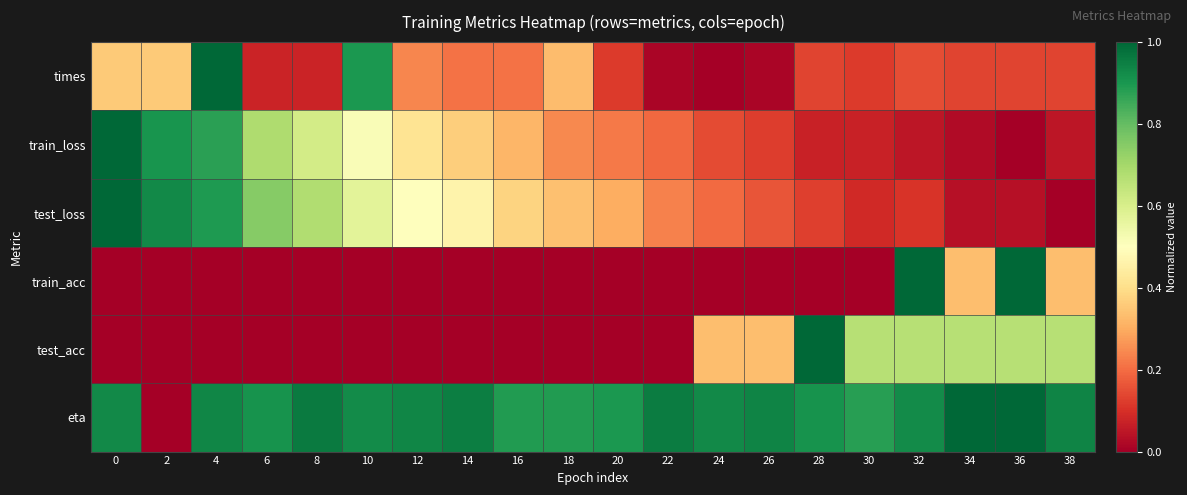

Rank the series by their maximum value, from lowest to highest.

times, train_loss, test_loss, train_acc, test_acc, eta